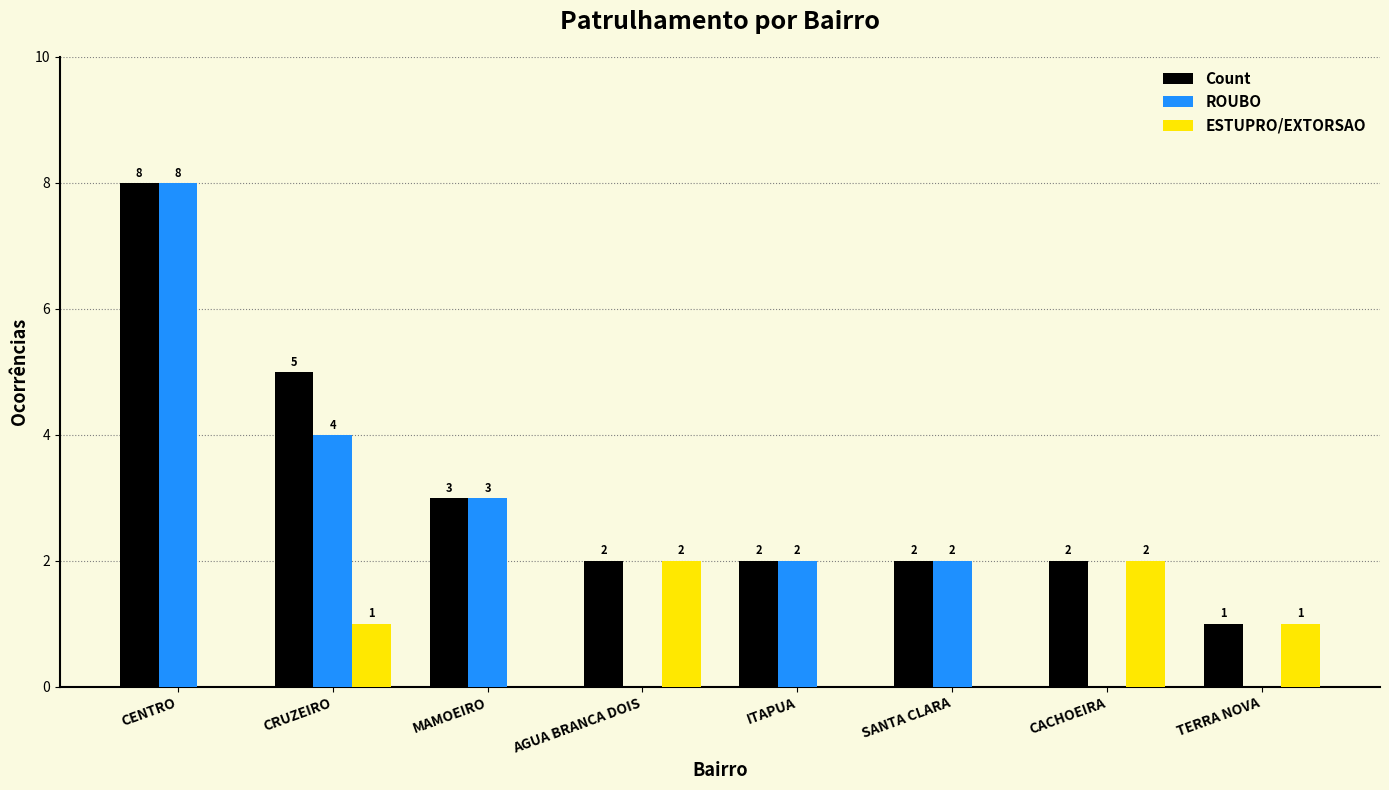

Which series has the widest spread of values?

ROUBO